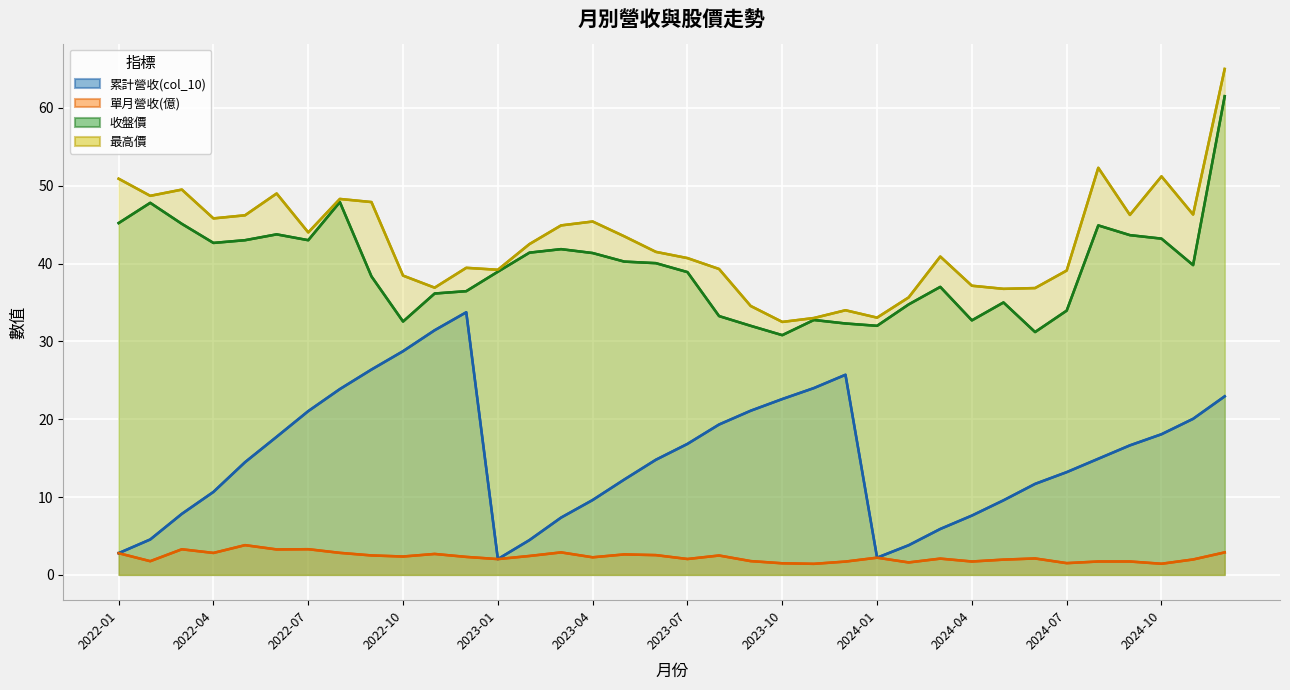

At which category is the sum across all series the highest?

2024-12